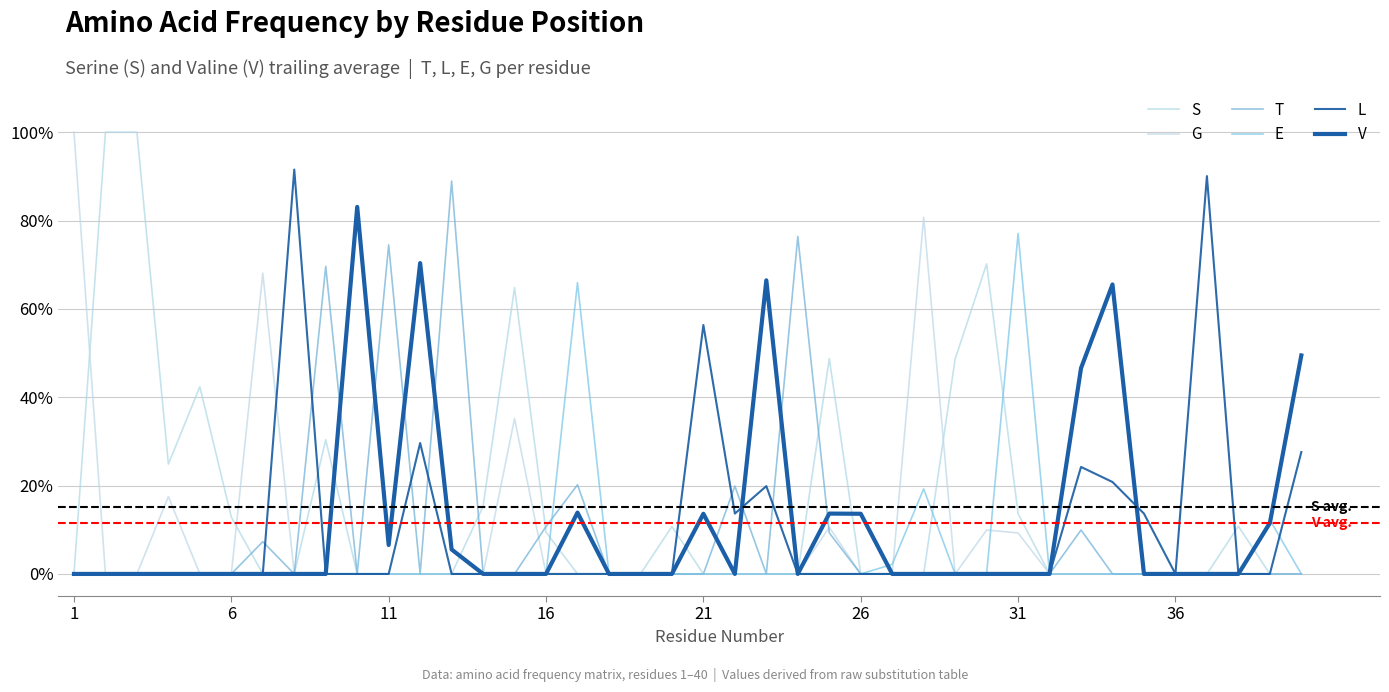

Does the chart display data point markers on the line(s)?

No